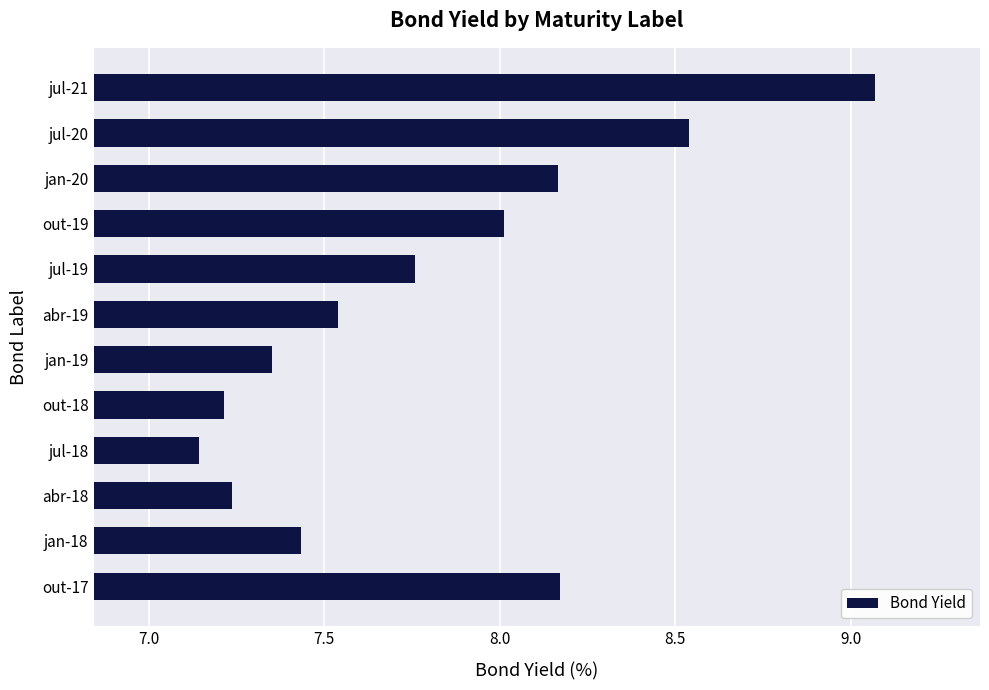

The chart shows a value of 3.5 at out-18. True or false?

False